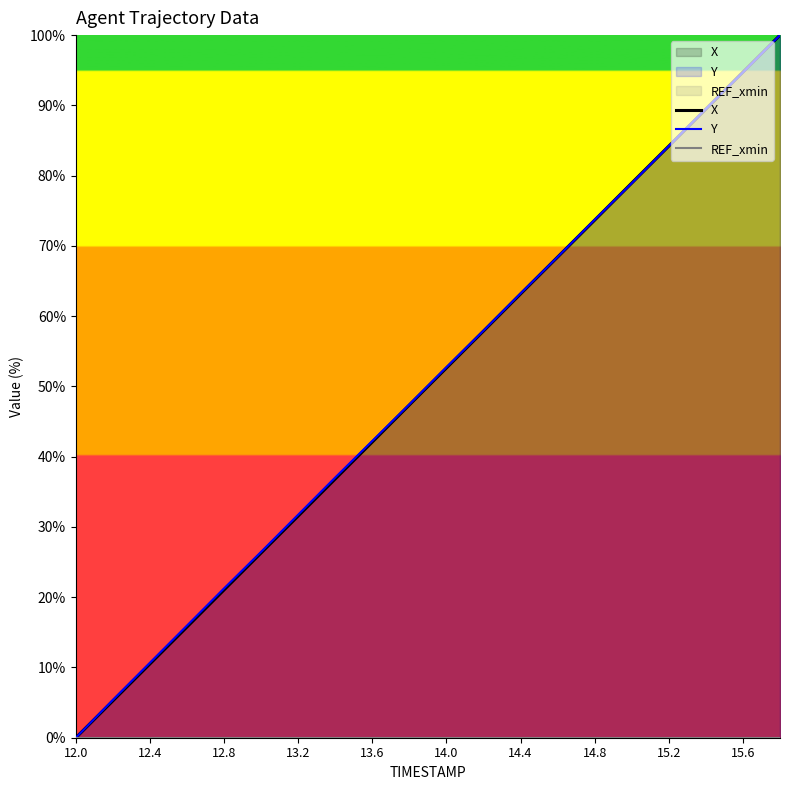

What is the maximum value shown in the chart?

100.0